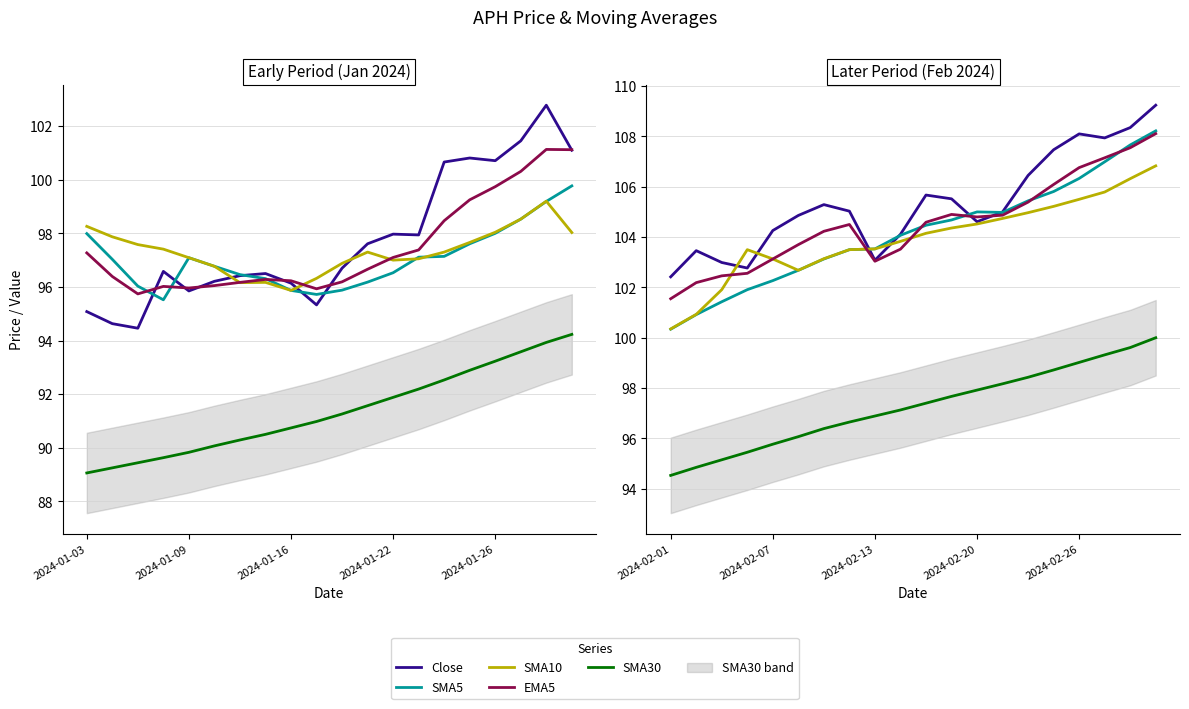

True or false: SMA10 has more than 1 interior local peaks.

False